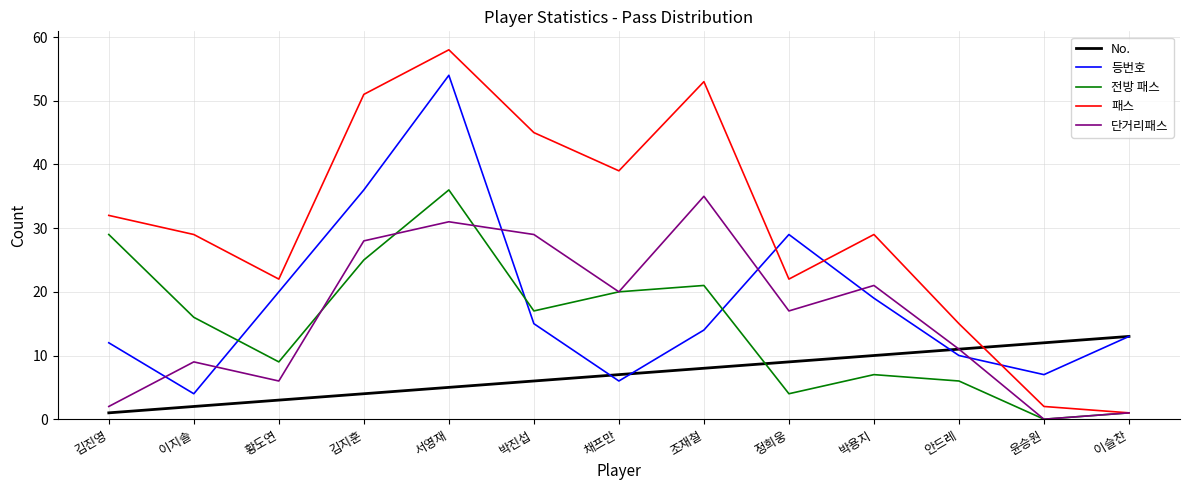

Reading left to right, list all the values displayed in this chart.

No.: 김진영=1	이지솔=2	황도연=3	김지훈=4	서영재=5	박진섭=6	채프만=7	조재철=8	정희웅=9	박용지=10	안드레=11	윤승원=12	이슬찬=13
등번호: 김진영=12	이지솔=4	황도연=20	김지훈=36	서영재=54	박진섭=15	채프만=6	조재철=14	정희웅=29	박용지=19	안드레=10	윤승원=7	이슬찬=13
전방 패스: 김진영=29	이지솔=16	황도연=9	김지훈=25	서영재=36	박진섭=17	채프만=20	조재철=21	정희웅=4	박용지=7	안드레=6	윤승원=0	이슬찬=1
패스: 김진영=32	이지솔=29	황도연=22	김지훈=51	서영재=58	박진섭=45	채프만=39	조재철=53	정희웅=22	박용지=29	안드레=15	윤승원=2	이슬찬=1
단거리패스: 김진영=2	이지솔=9	황도연=6	김지훈=28	서영재=31	박진섭=29	채프만=20	조재철=35	정희웅=17	박용지=21	안드레=11	윤승원=0	이슬찬=1